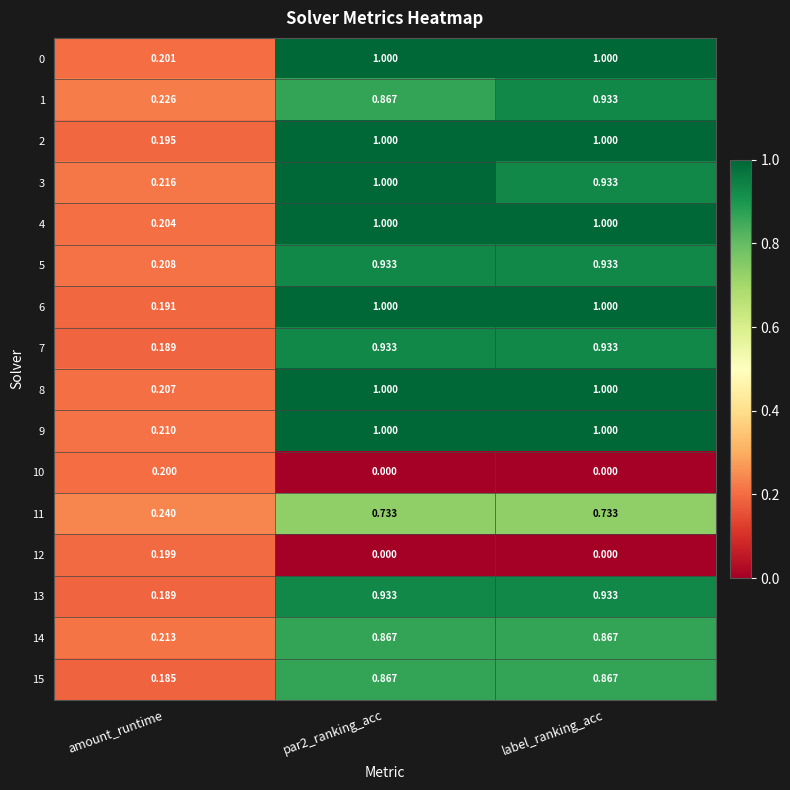

Which category has the lowest value in the 3 series?

amount_runtime